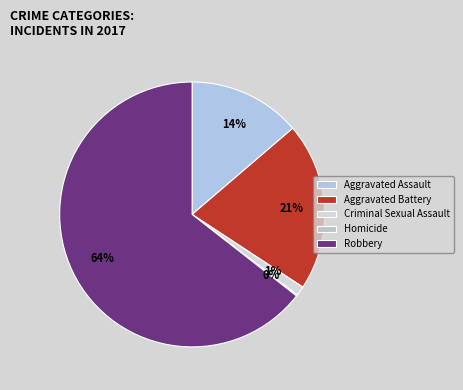

What is the largest slice in the pie chart?

Robbery